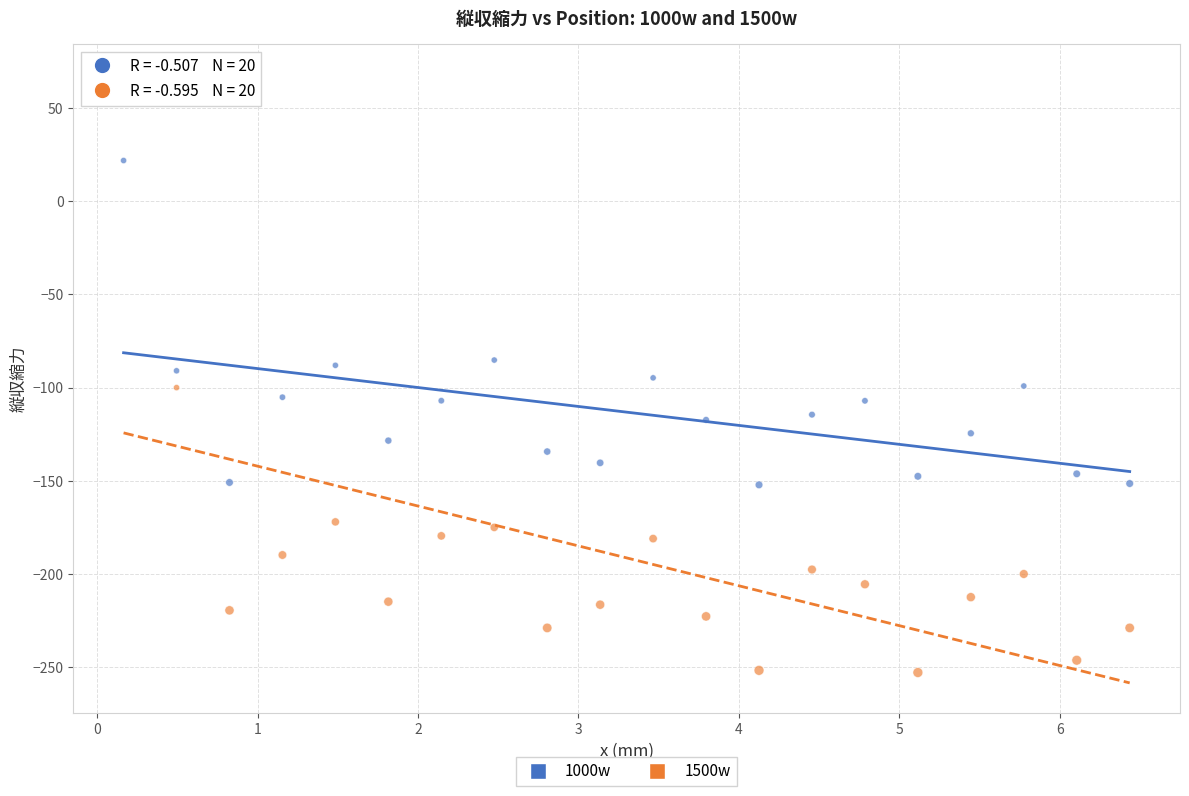

Which series has the widest spread of Y values?

1500w